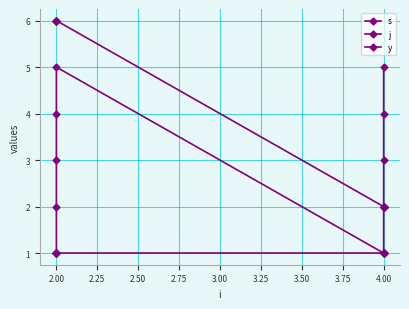

What is the minimum value for s?

1